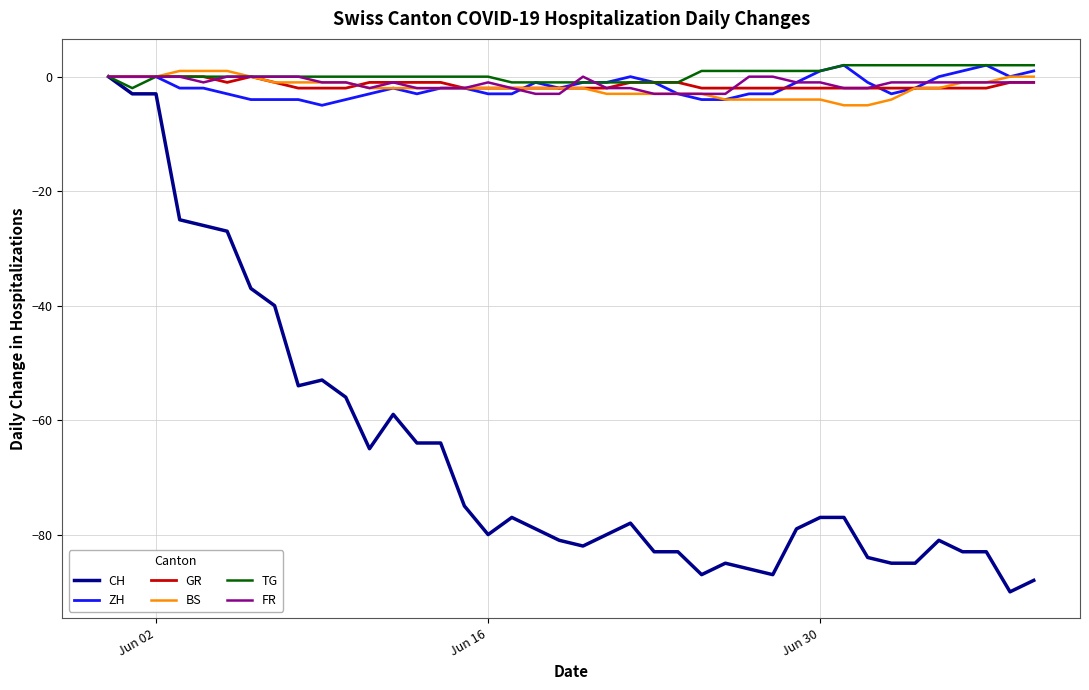

What are all the series names shown in the legend?

CH, ZH, GR, BS, TG, FR